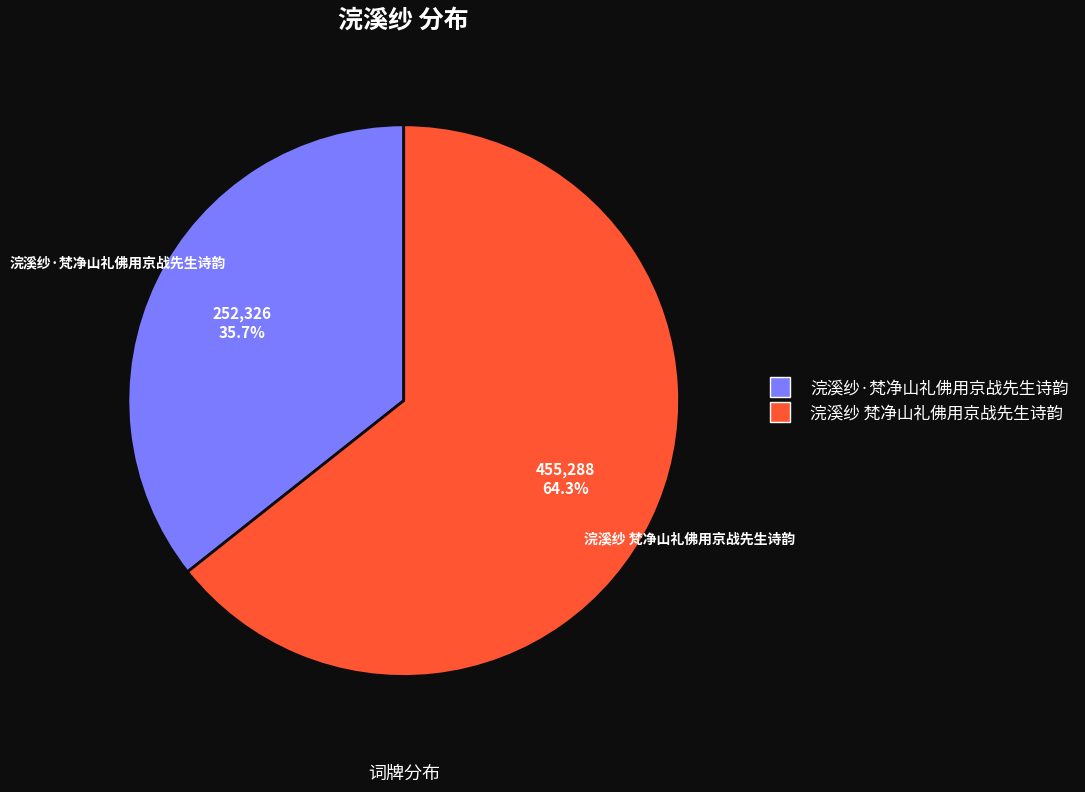

What percentage is the 浣溪纱 梵净山礼佛用京战先生诗韵 slice, to the nearest percent?

64%